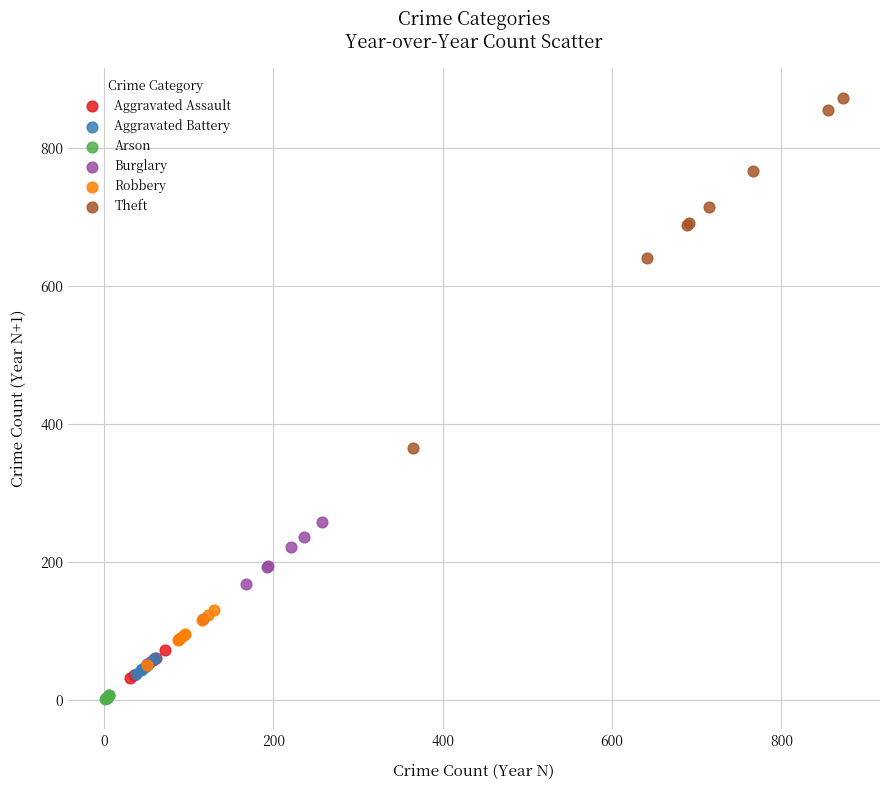

Which series reaches the maximum Y coordinate?

Theft